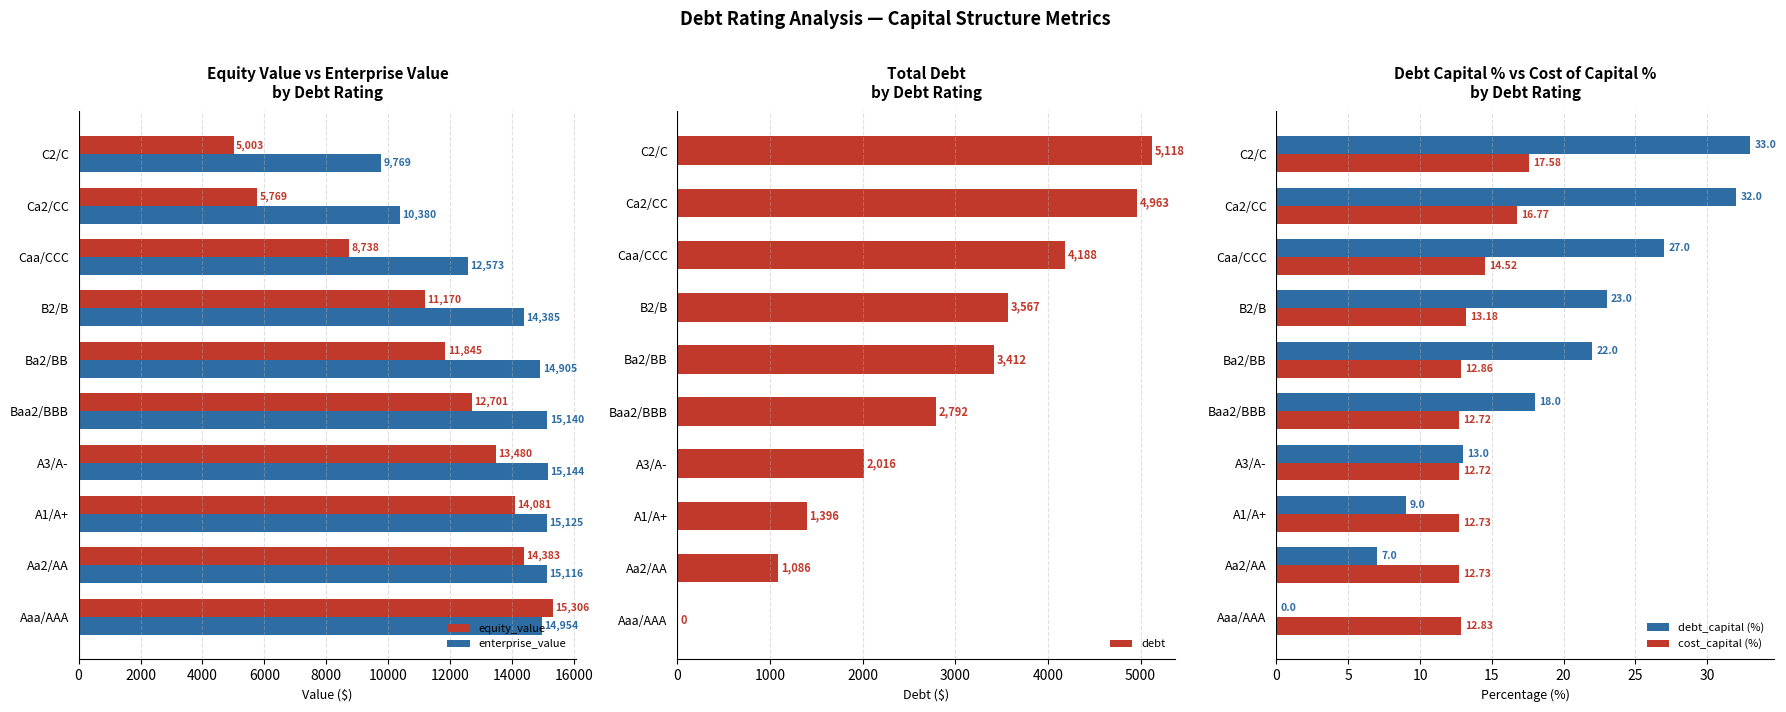

Is it true that debt equals 308.9 at Aa2/AA?

False